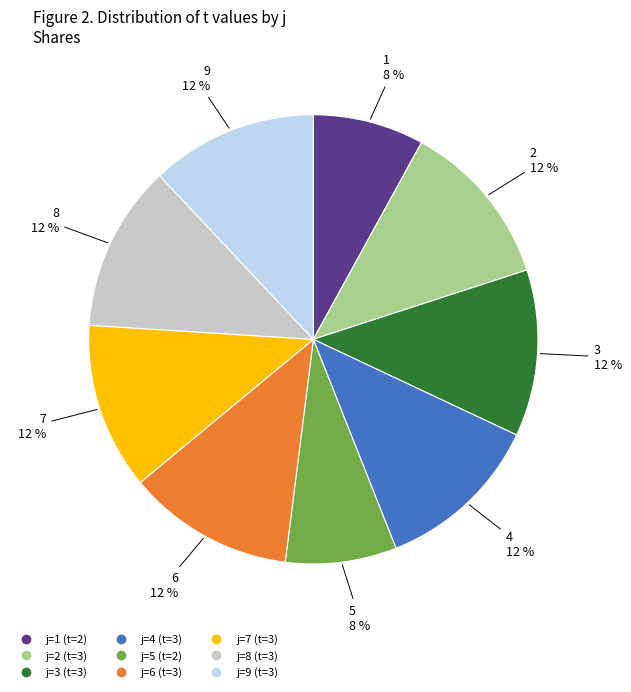

Is there any slice that represents more than half of the pie?

No